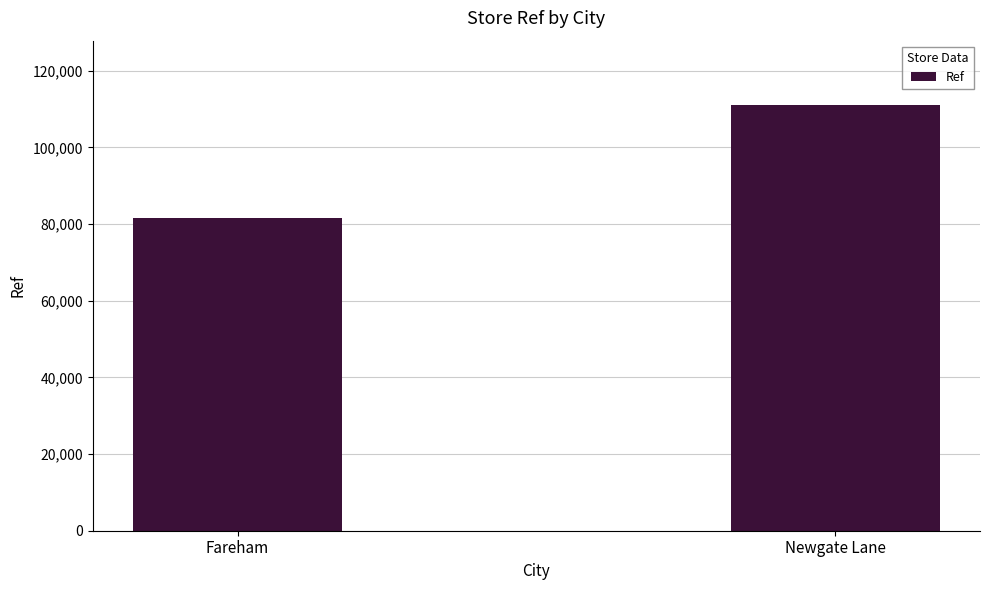

Read the value at Fareham.

81520